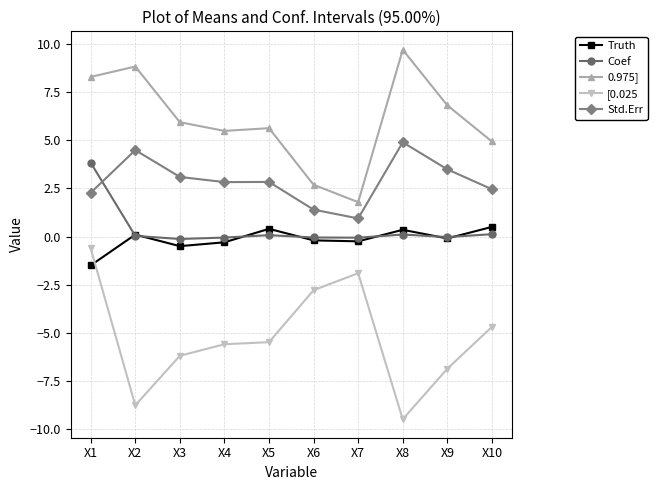

What are all the series names shown in the legend?

Truth, Coef, 0.975], [0.025, Std.Err